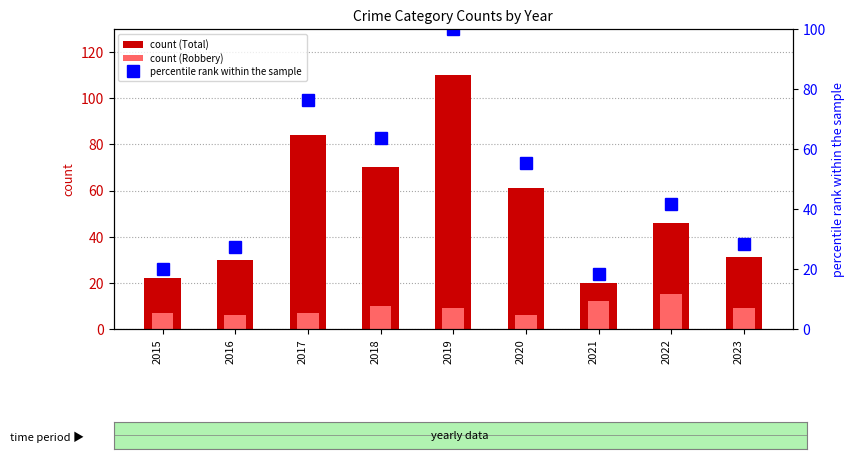

Reading left to right, list all the values displayed in this chart.

count (Total): 2015=22.0	2016=30.0	2017=84.0	2018=70.0	2019=110.0	2020=61.0	2021=20.0	2022=46.0	2023=31.0
count (Robbery): 2015=7.0	2016=6.0	2017=7.0	2018=10.0	2019=9.0	2020=6.0	2021=12.0	2022=15.0	2023=9.0
percentile rank within the sample: 2015=20.0	2016=27.3	2017=76.4	2018=63.6	2019=100.0	2020=55.5	2021=18.2	2022=41.8	2023=28.2